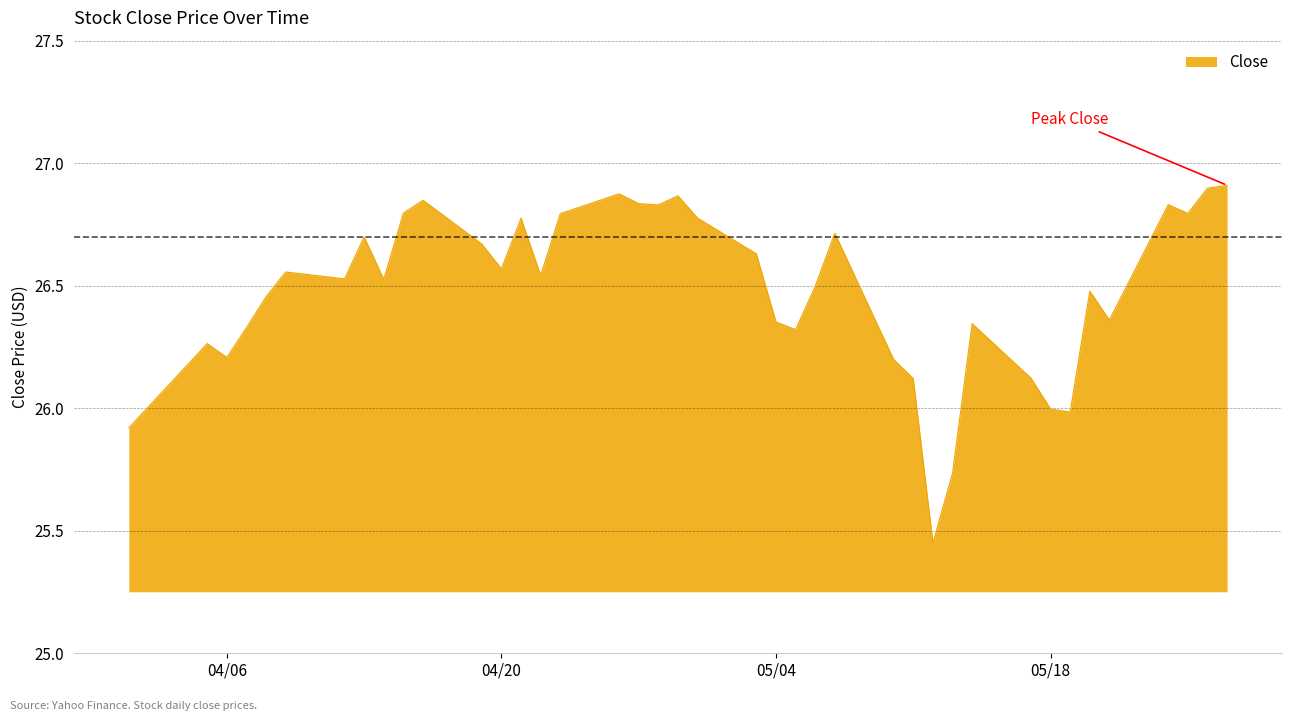

What is the difference between the maximum and minimum values?

1.5